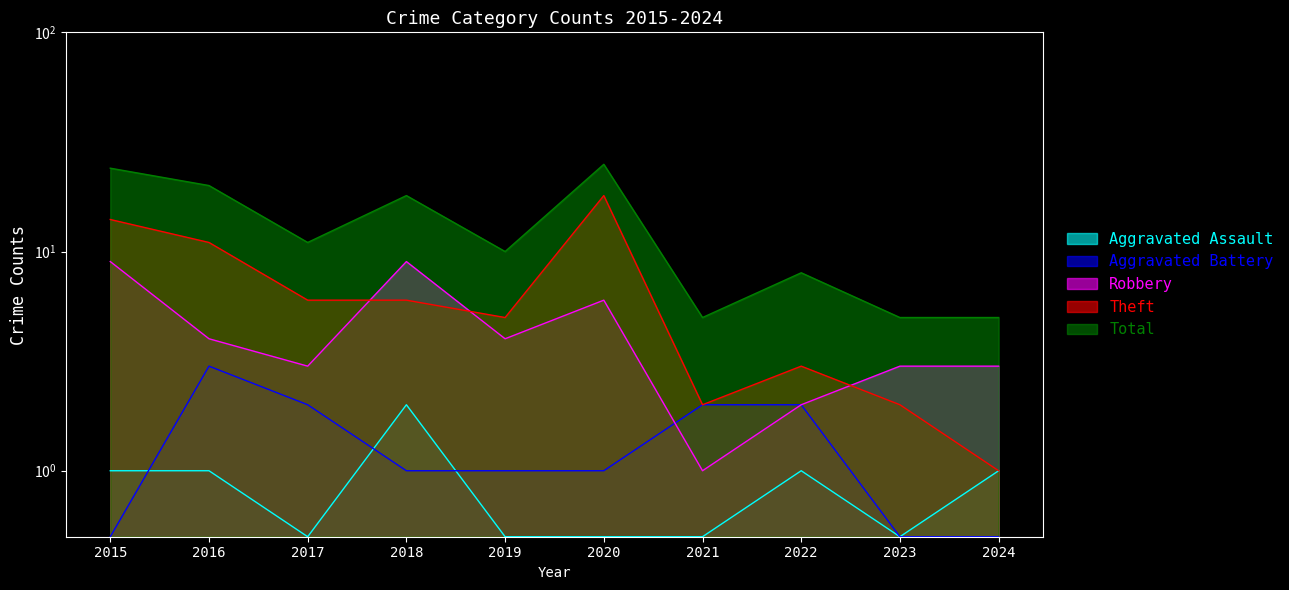

What is the value of the Theft point at the 1st from the left?

14.0